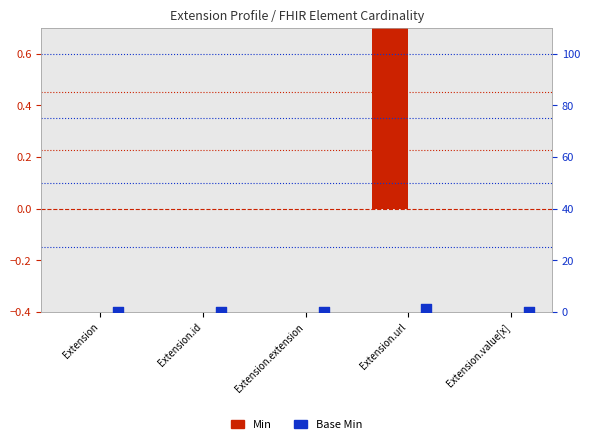

Which series contains the highest Y value?

Min